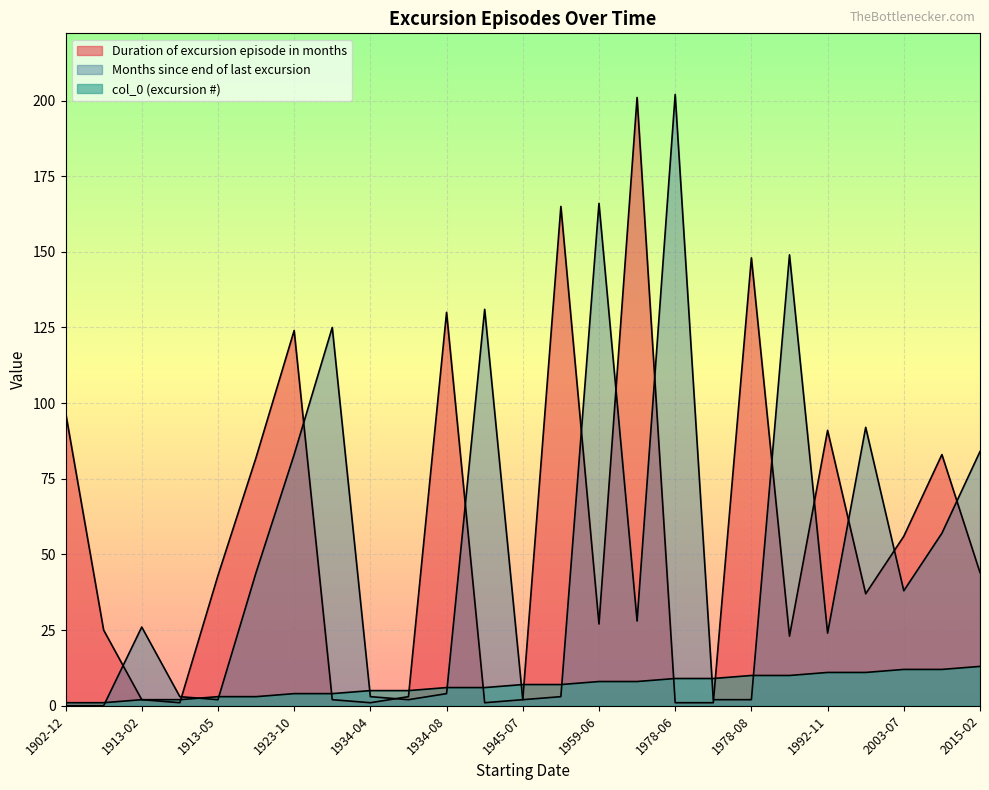

List the labels in order of col_0 value, smallest first.

1902-12, 1911-01, 1913-02, 1913-04, 1913-05, 1916-12, 1923-10, 1934-02, 1934-04, 1934-05, 1934-08, 1945-06, 1945-07, 1945-09, 1959-06, 1961-09, 1978-06, 1978-07, 1978-08, 1990-12, 1992-11, 2000-06, 2003-07, 2008-03, 2015-02